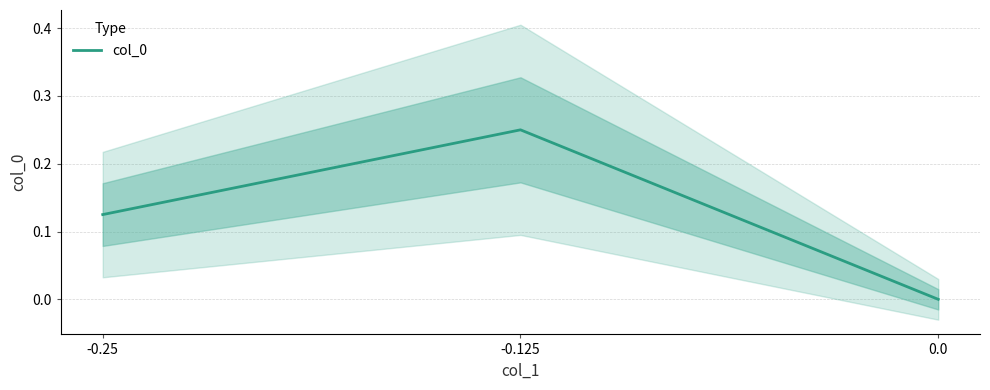

What is the maximum value shown in the chart?

0.2